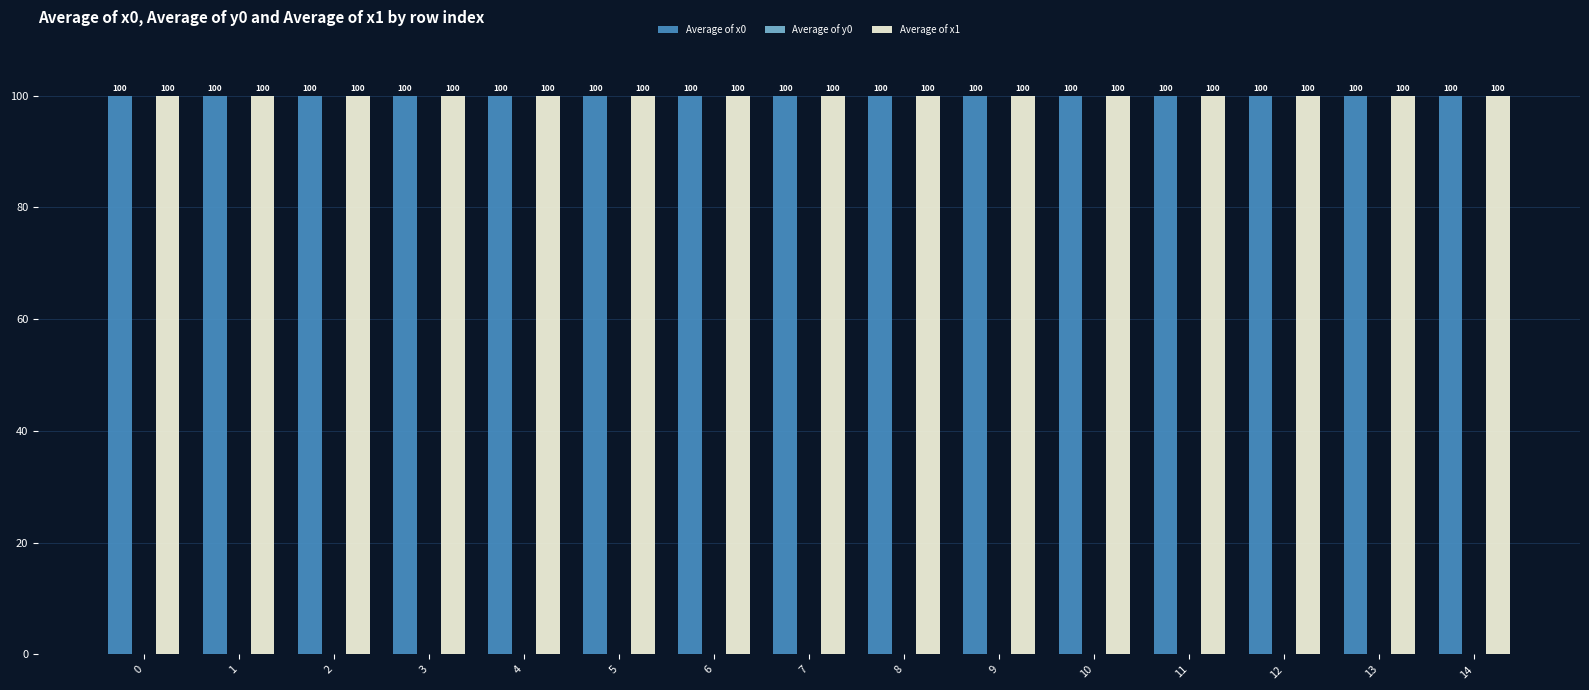

What is the maximum value shown in the chart?

100.0